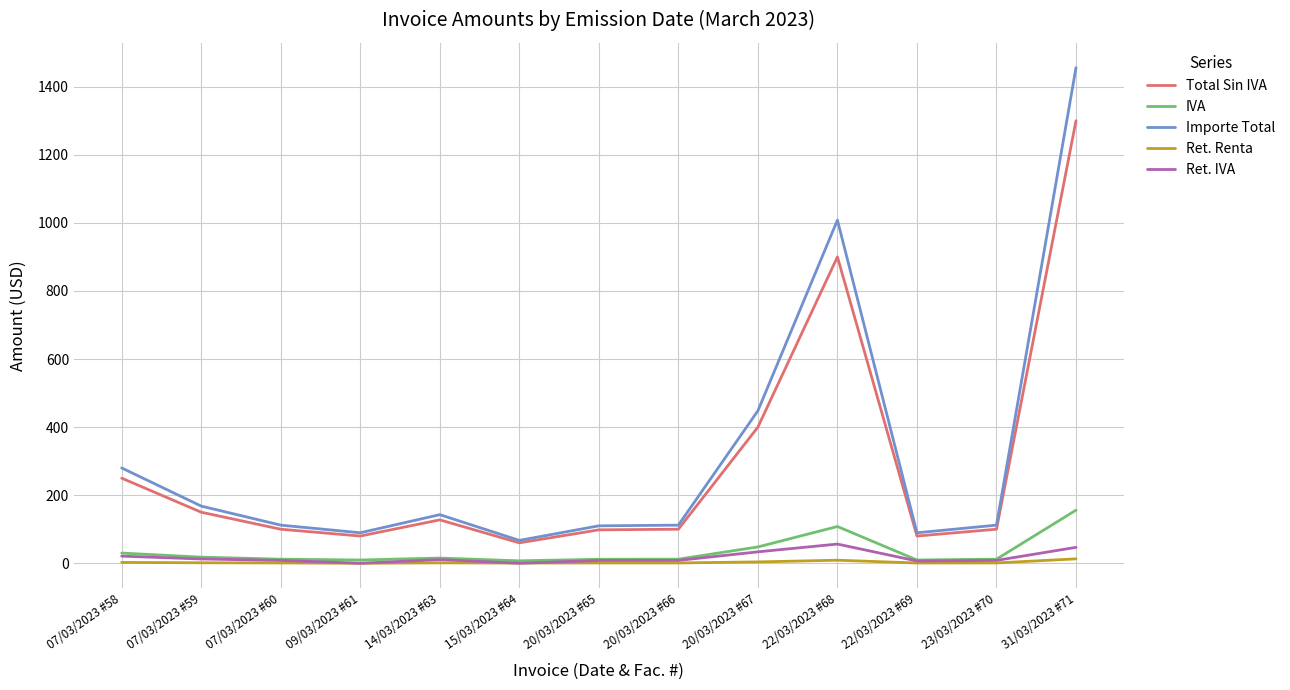

Which series has the widest spread of values?

Importe Total